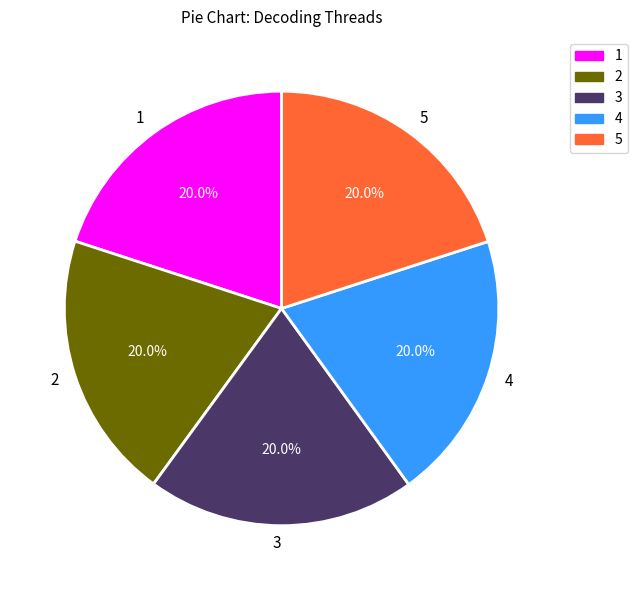

How many slices are in this pie chart?

5